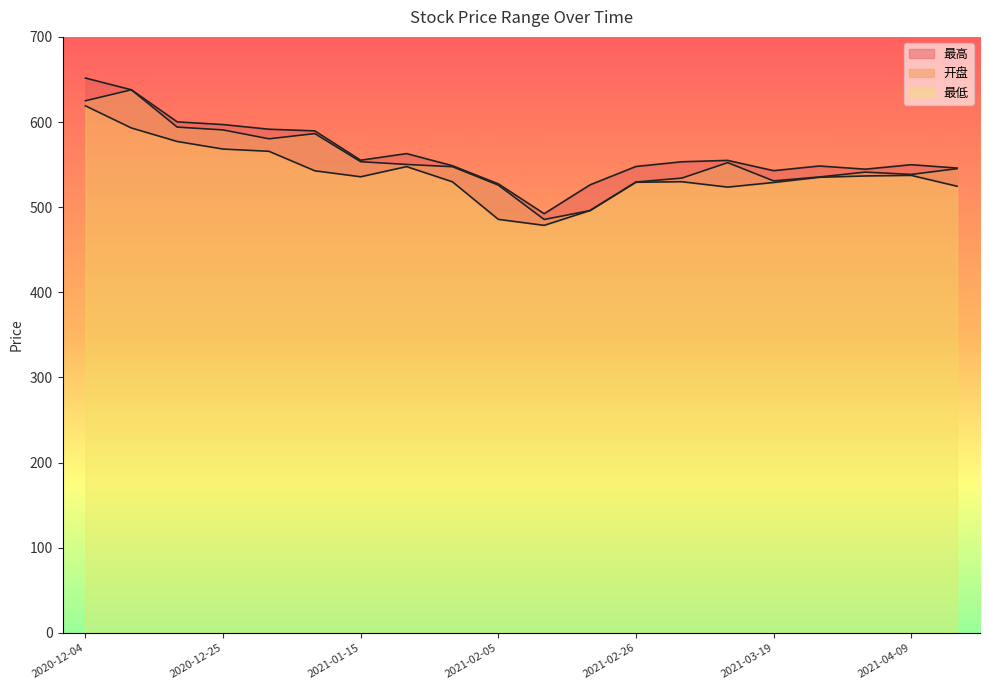

What is the label of the 16th point from the left?

2021-03-19